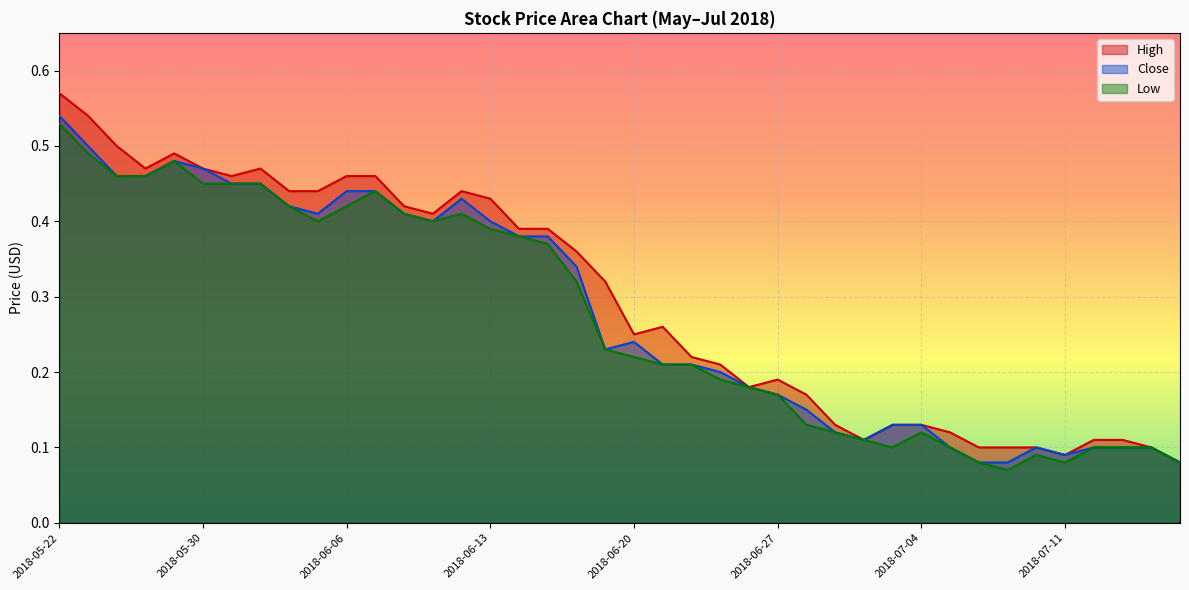

What is the value of the Low point at the 16th from the left?

0.4